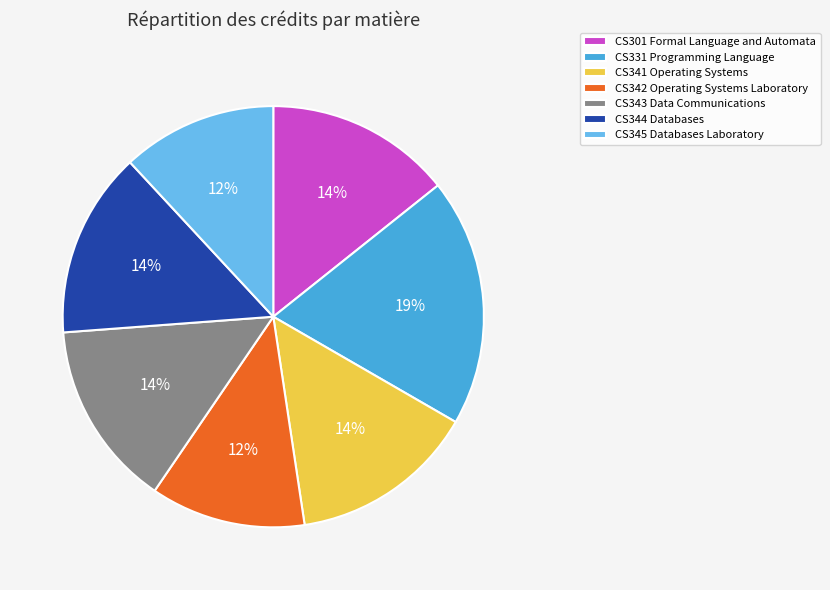

How many slices are in this pie chart?

7